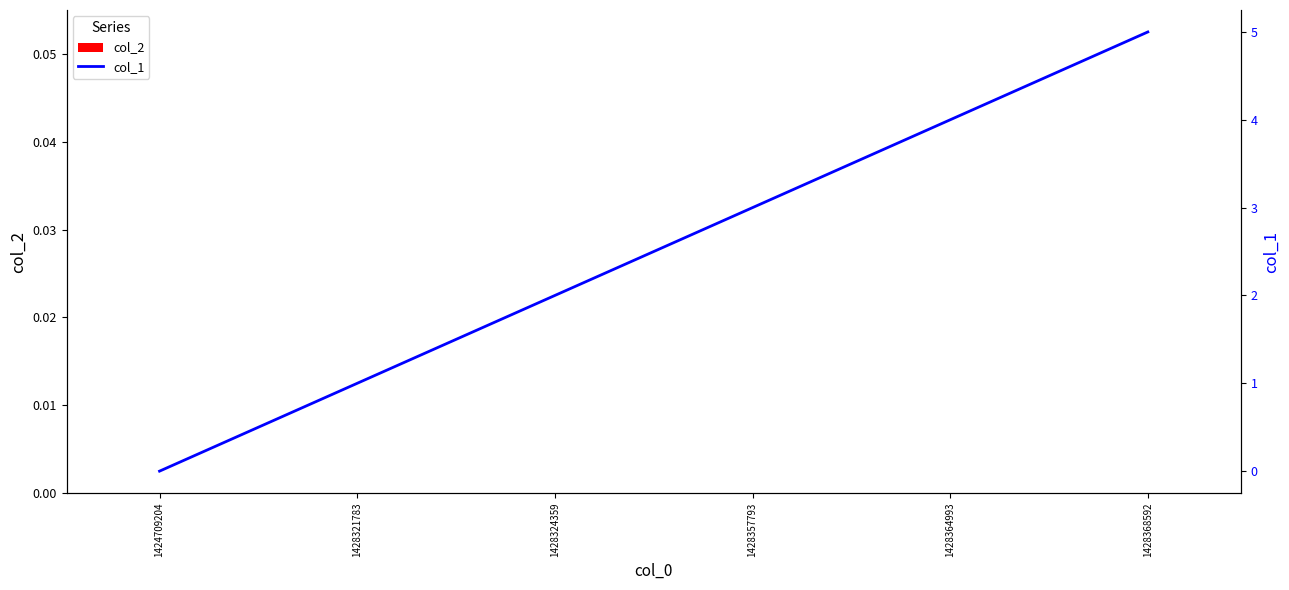

What is the difference between the maximum and minimum values in the col_1 series?

5